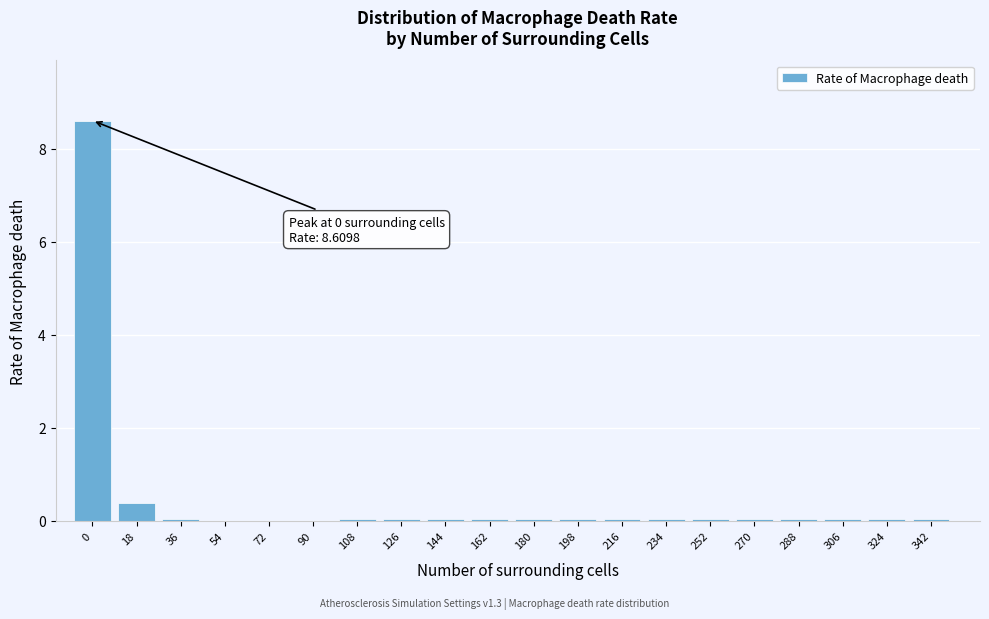

What is the maximum value shown in the chart?

8.6